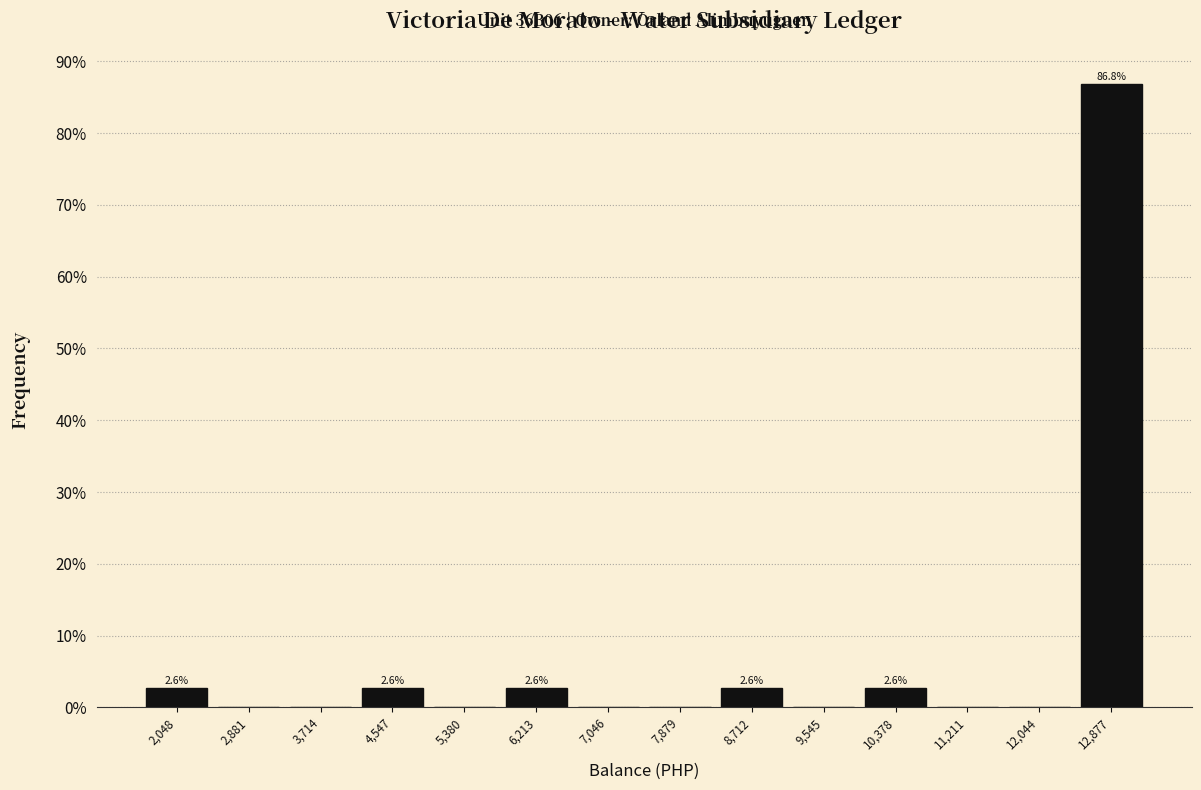

Over which range of the x-axis is the bar tallest?

12500 to 13300